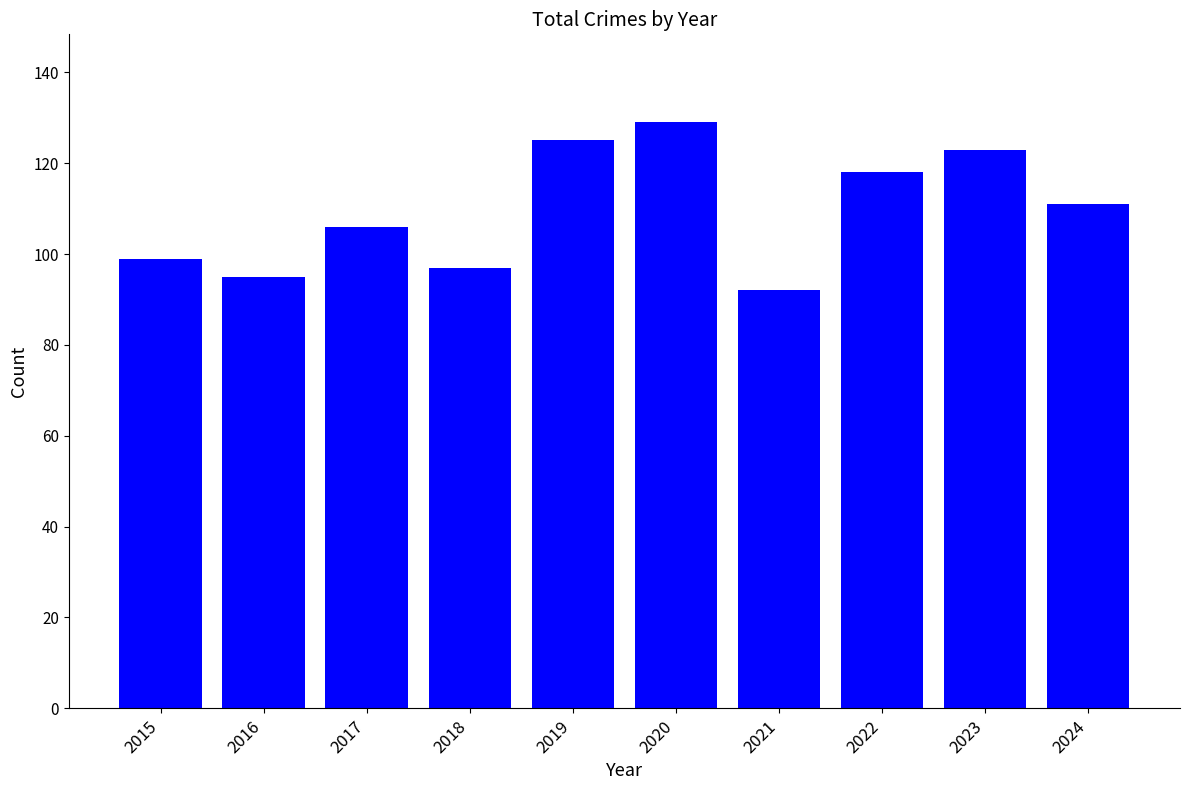

Where is the data nearest to the value 110?

2024